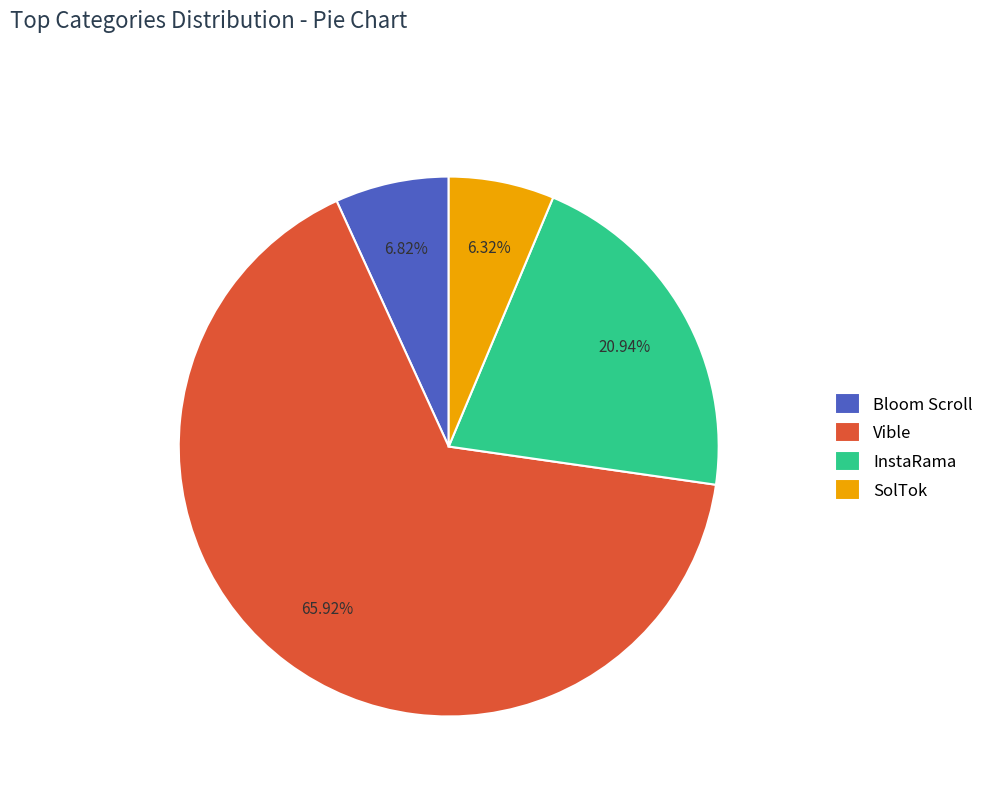

Is there any slice that represents more than half of the pie?

Yes